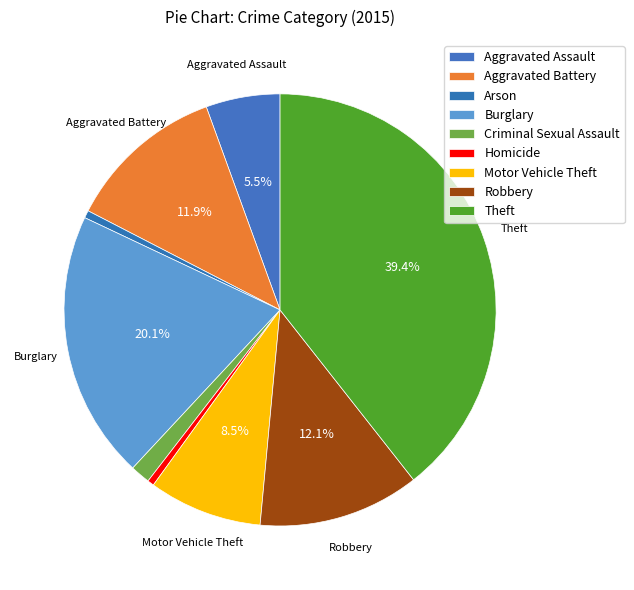

How many segments does this pie chart have?

9